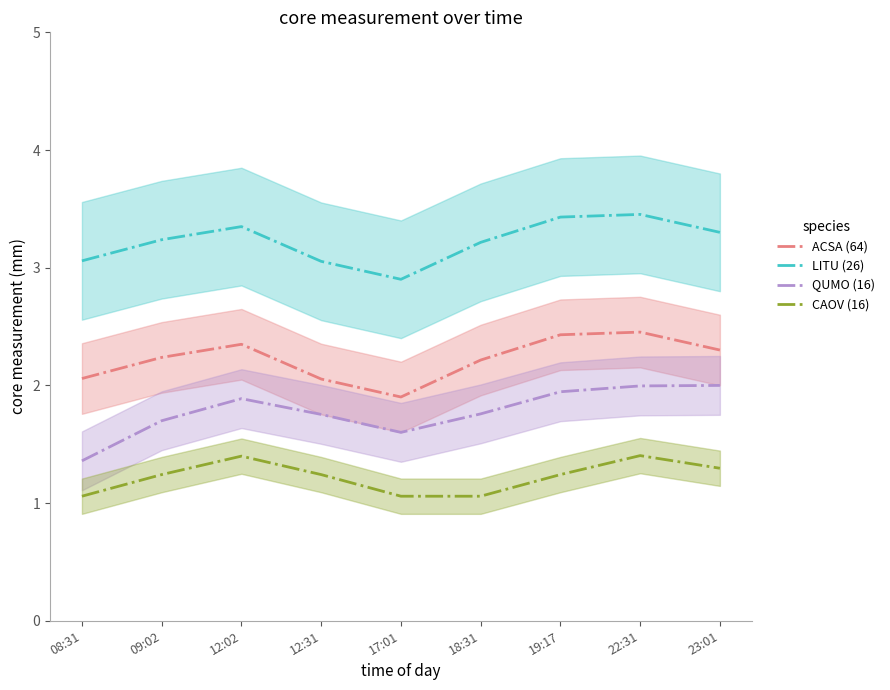

What position from the right is 09:02?

8